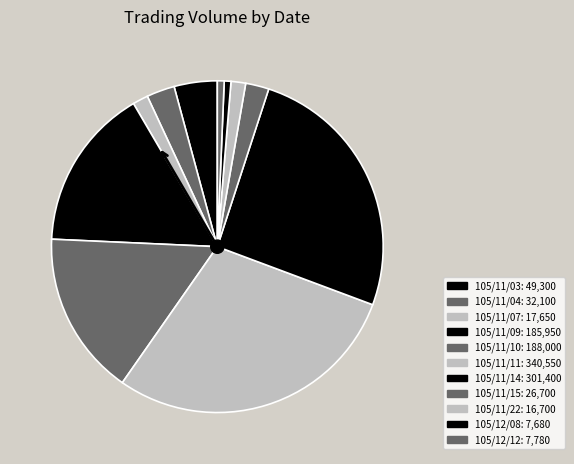

To the nearest percent, what is the average slice percentage?

9%